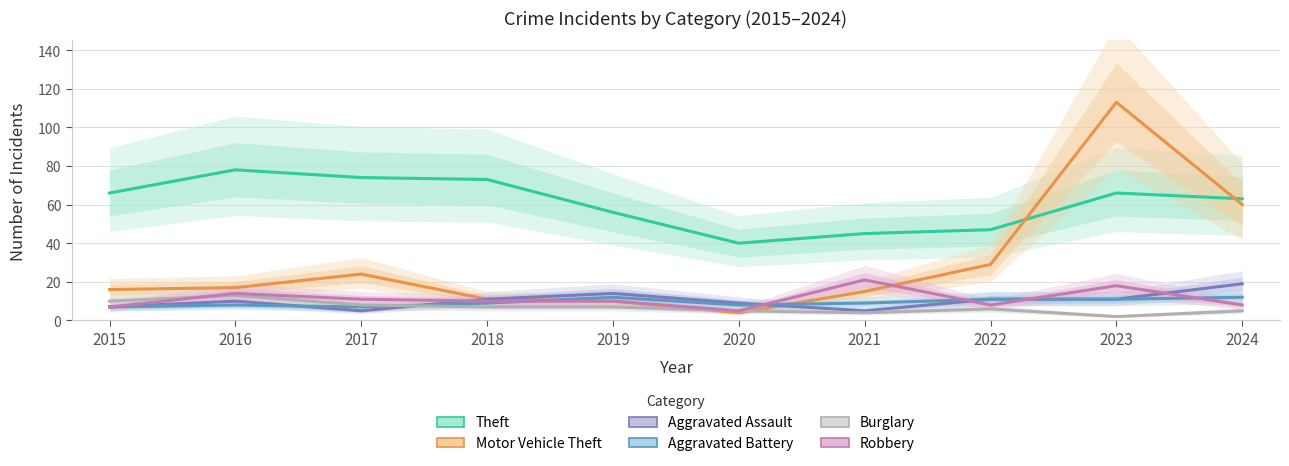

Reading left to right, transcribe all the data shown in this chart.

Theft: 2015=66	2016=78	2017=74	2018=73	2019=56	2020=40	2021=45	2022=47	2023=66	2024=63
Motor Vehicle Theft: 2015=16	2016=17	2017=24	2018=11	2019=10	2020=4	2021=15	2022=29	2023=113	2024=60
Aggravated Assault: 2015=7	2016=10	2017=5	2018=11	2019=14	2020=9	2021=5	2022=11	2023=11	2024=19
Aggravated Battery: 2015=7	2016=8	2017=7	2018=9	2019=12	2020=8	2021=9	2022=11	2023=11	2024=12
Burglary: 2015=10	2016=13	2017=8	2018=7	2019=7	2020=5	2021=4	2022=6	2023=2	2024=5
Robbery: 2015=7	2016=14	2017=11	2018=10	2019=10	2020=5	2021=21	2022=8	2023=18	2024=8